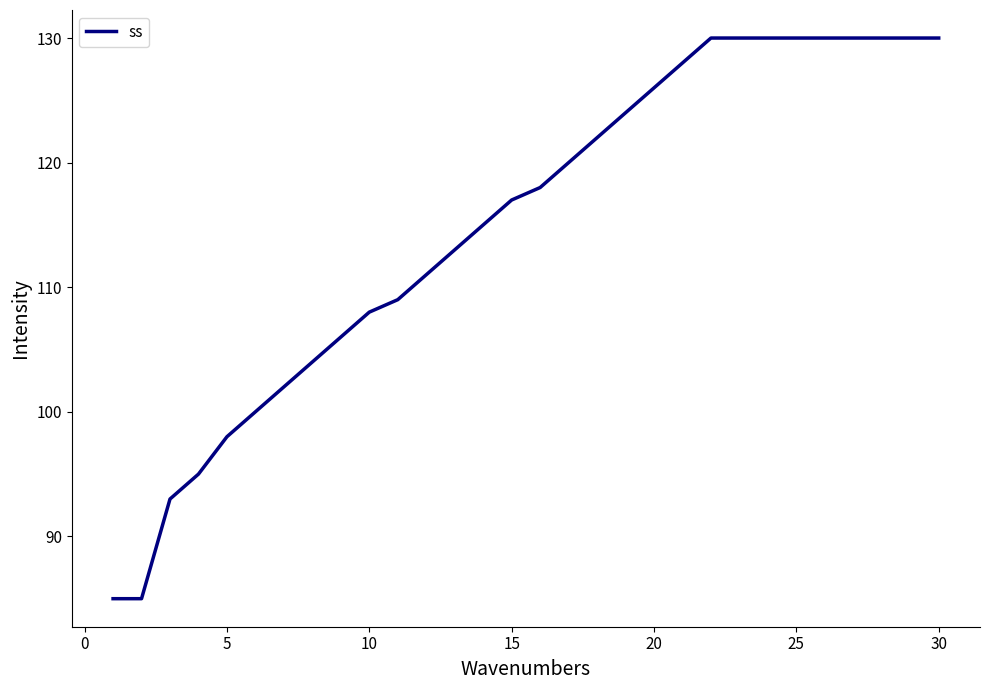

What is the smallest value displayed?

85